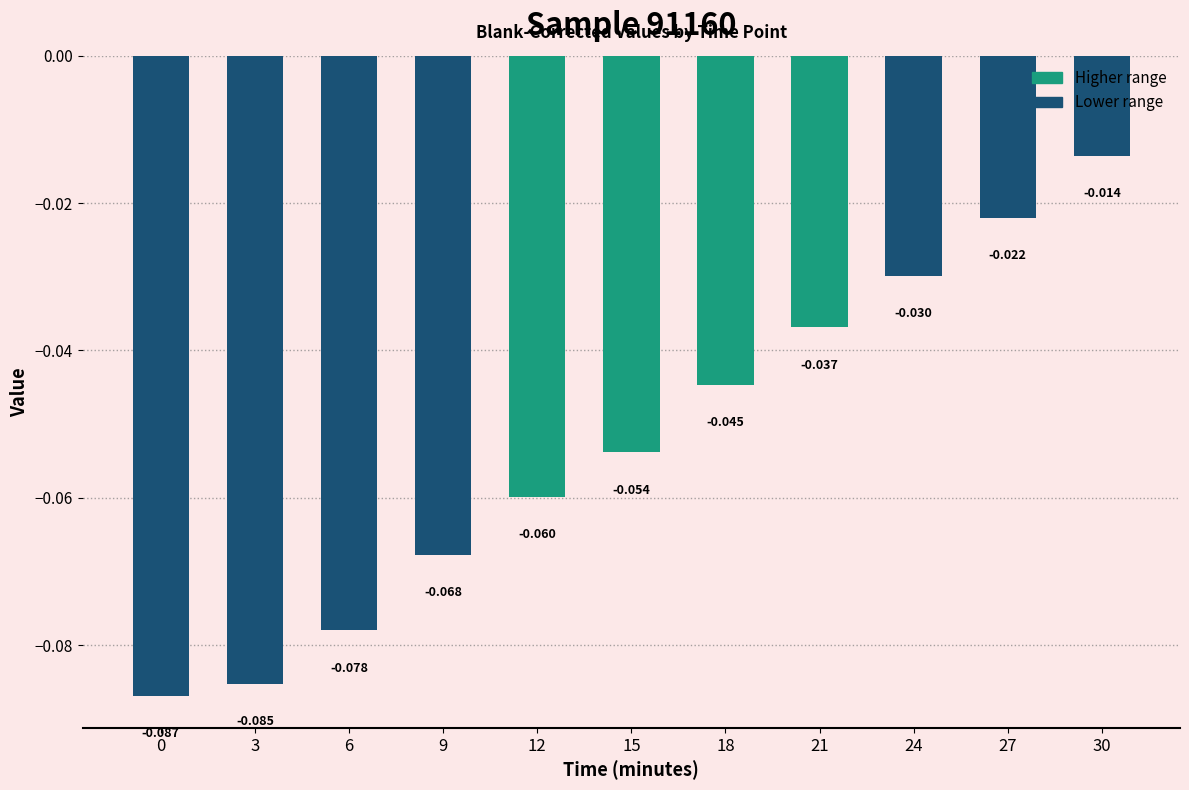

Between 3 and 27, which is larger?

27